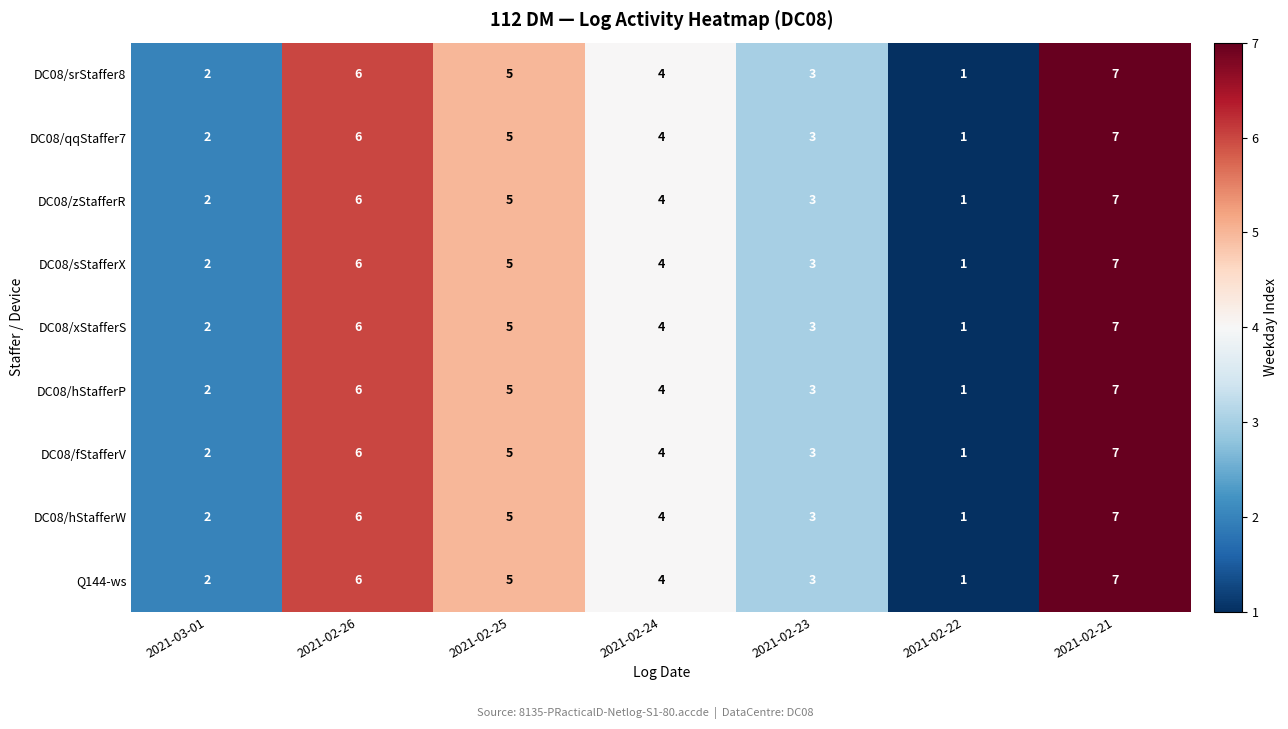

Which label corresponds to the smallest value in the chart?

2021-02-22